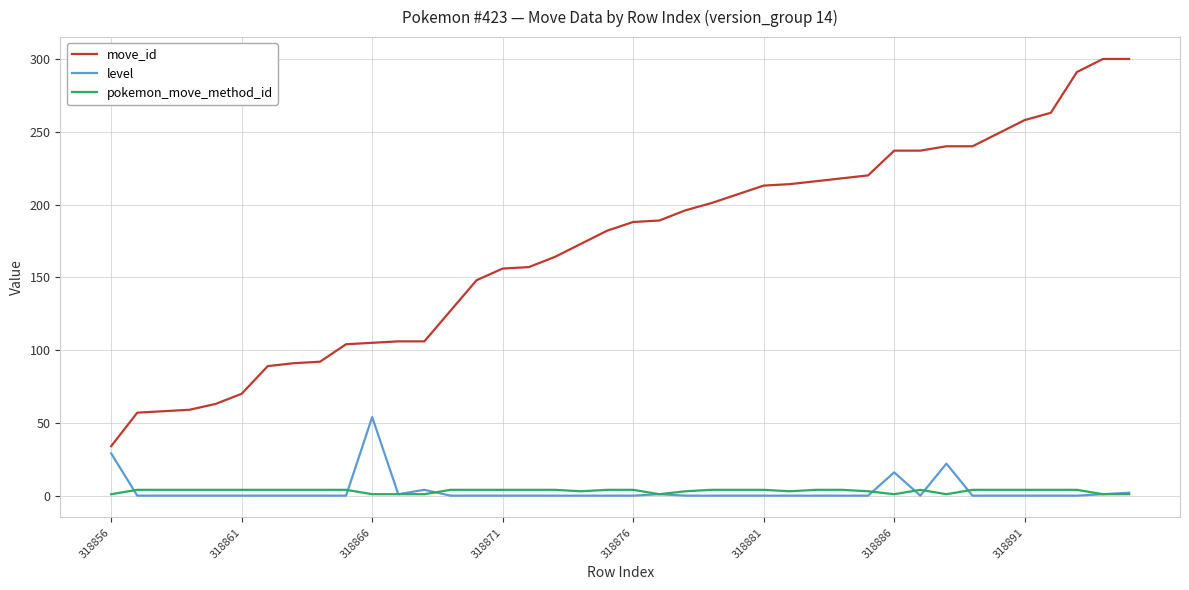

Rank the series by their maximum value, from lowest to highest.

pokemon_move_method_id, level, move_id